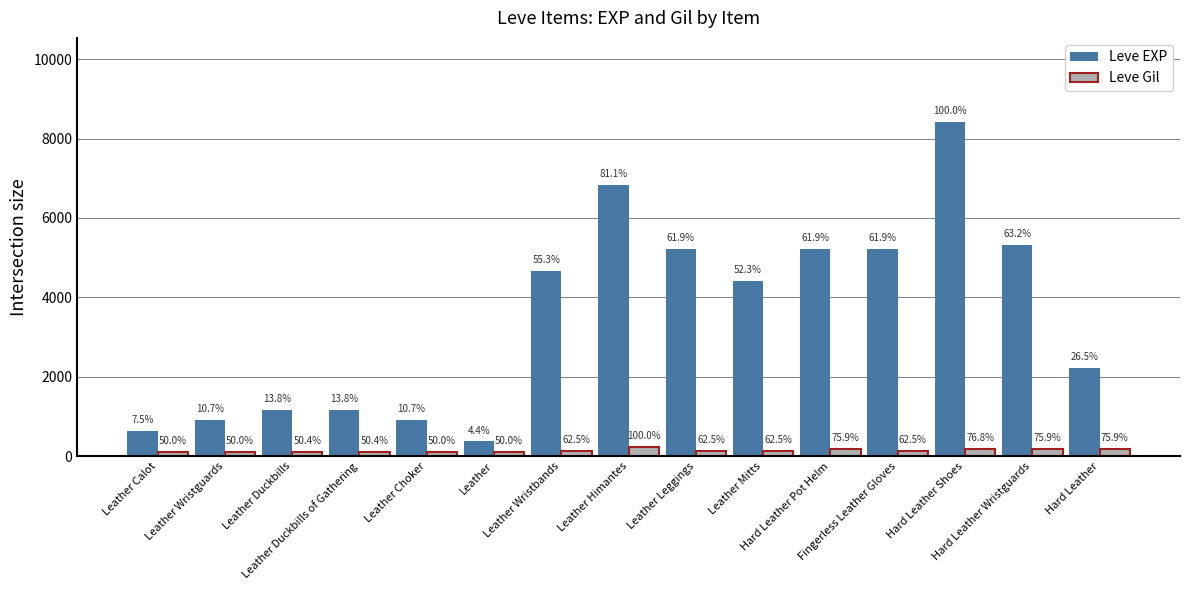

Which category has the highest value in the Leve EXP series?

Hard Leather Shoes